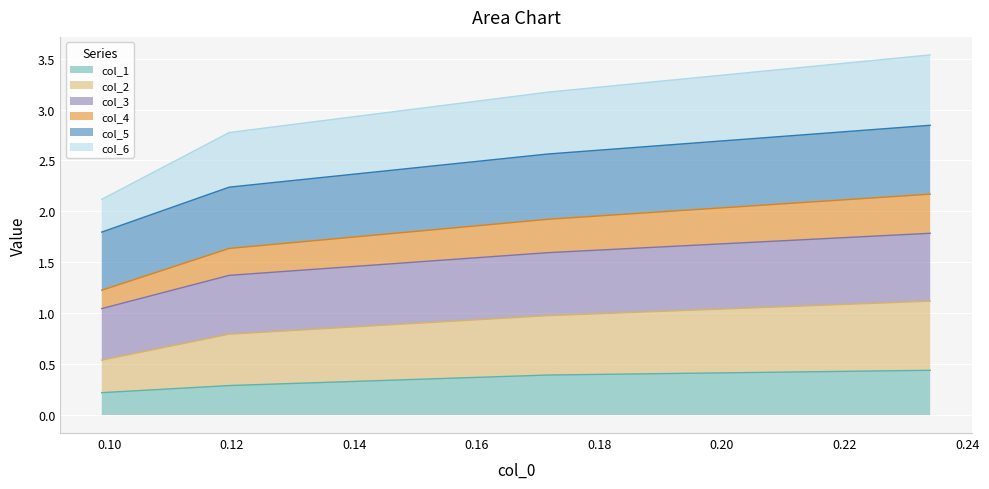

What is the spread (max minus min) of values at Row 3?

3.1